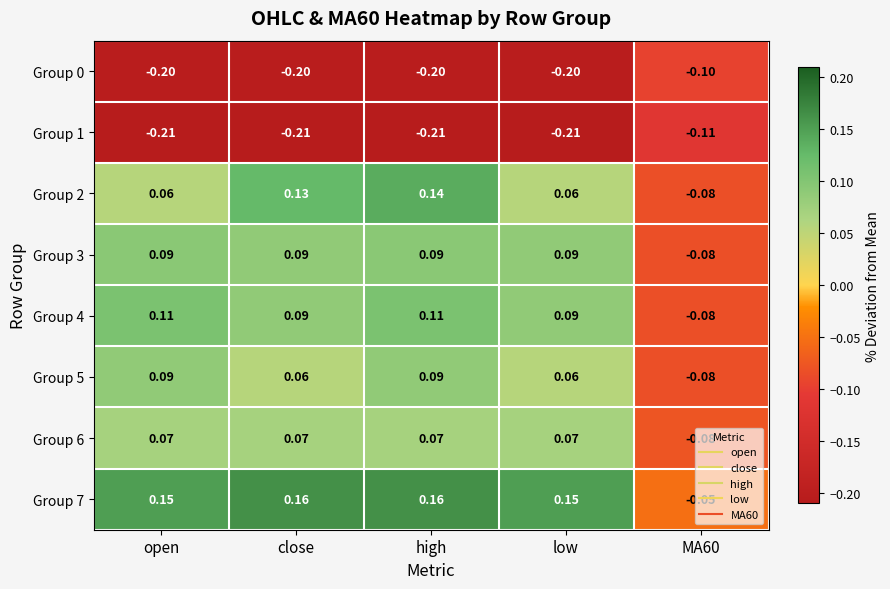

Is the value of Group 5 at high greater than the value of Group 1 at high?

Yes